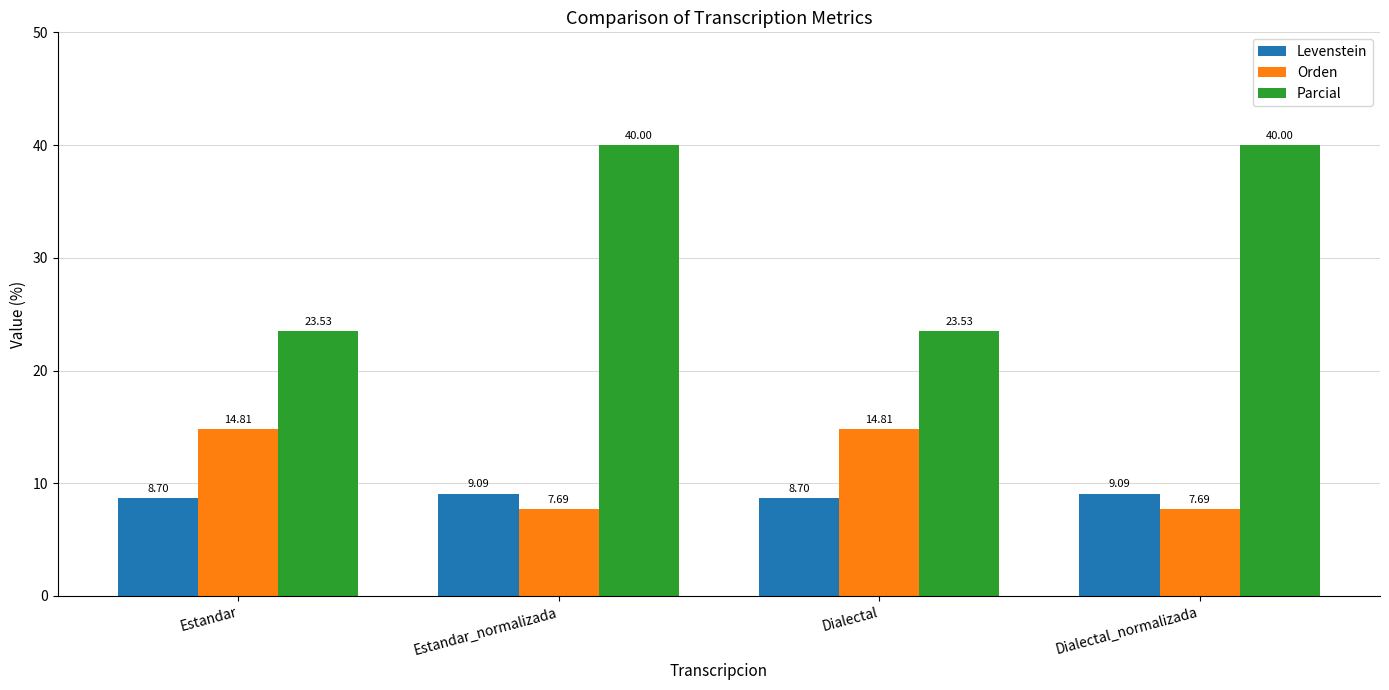

Reading left to right, transcribe all the data shown in this chart.

Levenstein: Estandar=8.7	Estandar_normalizada=9.1	Dialectal=8.7	Dialectal_normalizada=9.1
Orden: Estandar=14.8	Estandar_normalizada=7.7	Dialectal=14.8	Dialectal_normalizada=7.7
Parcial: Estandar=23.5	Estandar_normalizada=40.0	Dialectal=23.5	Dialectal_normalizada=40.0